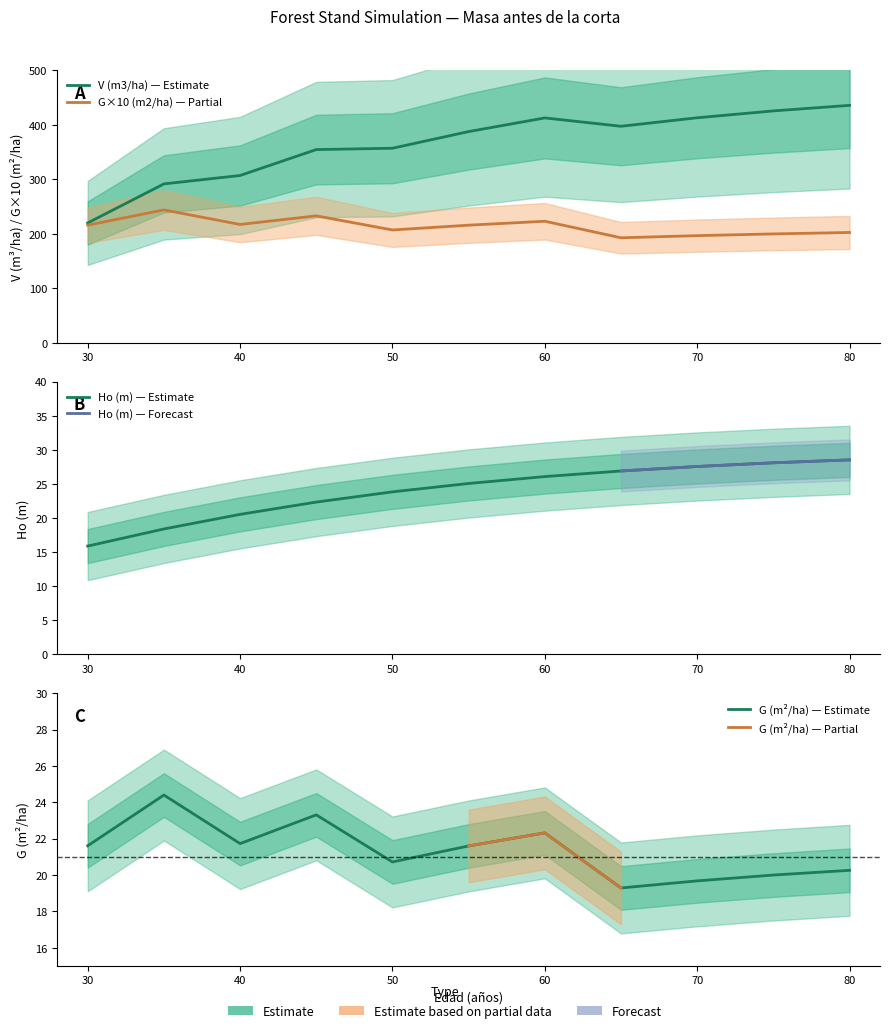

At how many categories does at least one series exceed 349?

8